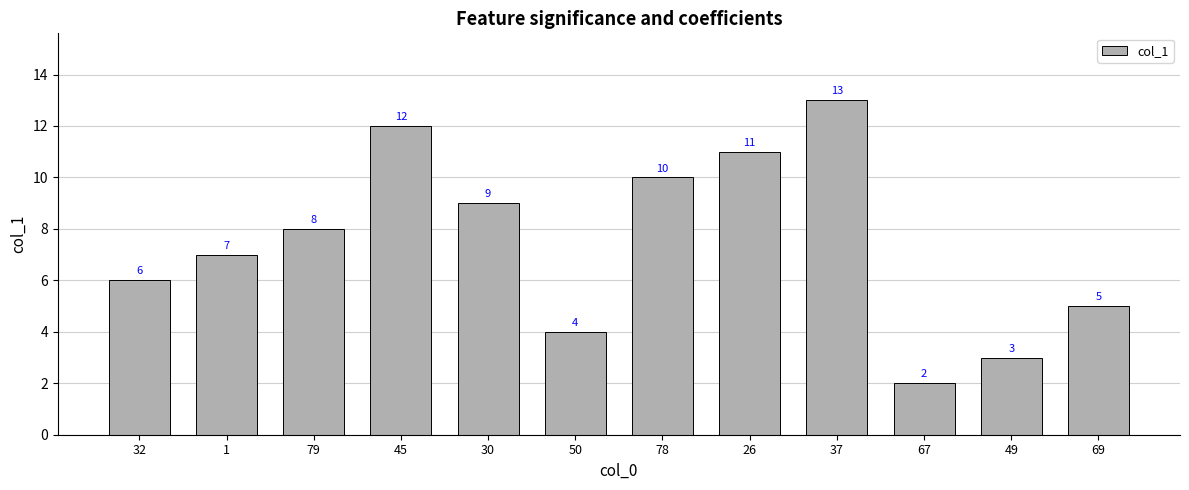

Which has a higher value, 1 or 50?

1